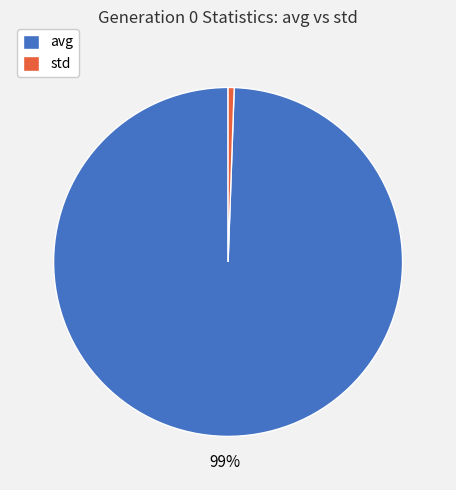

Which slice is the largest?

avg